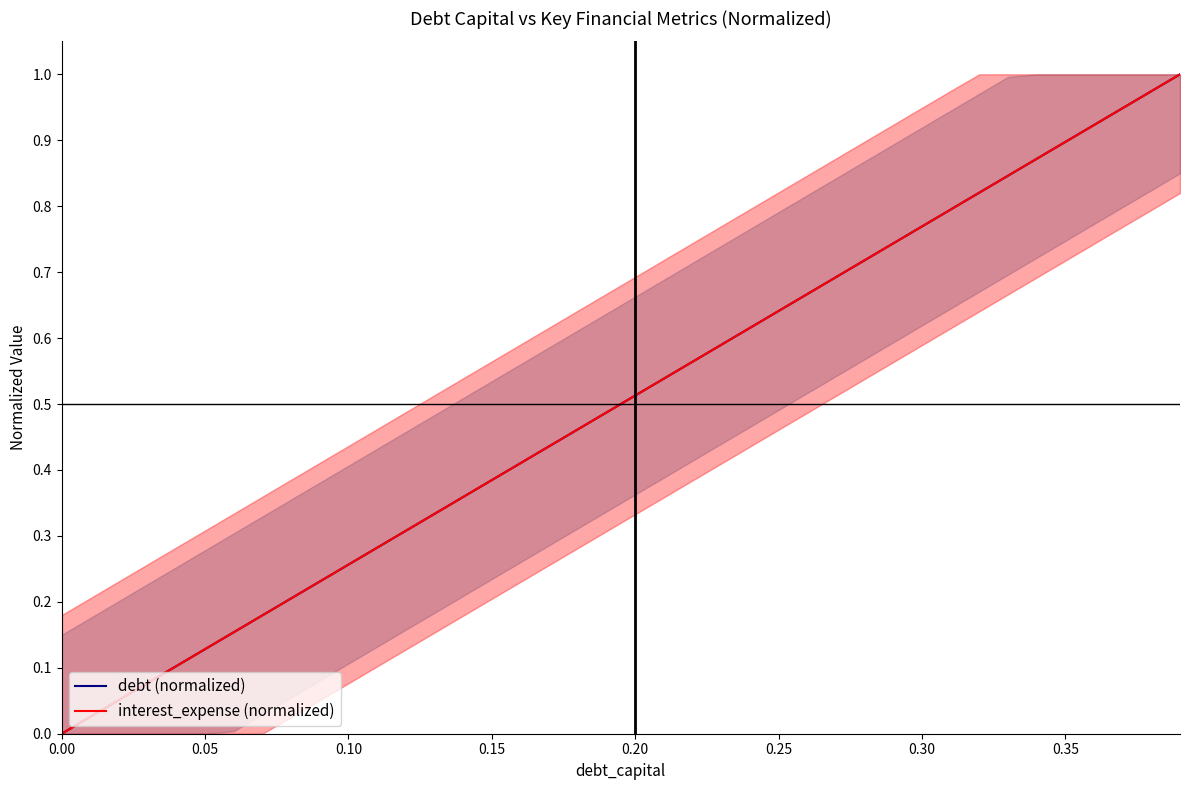

List the series in order of their peak value, highest first.

debt (normalized), interest_expense (normalized)